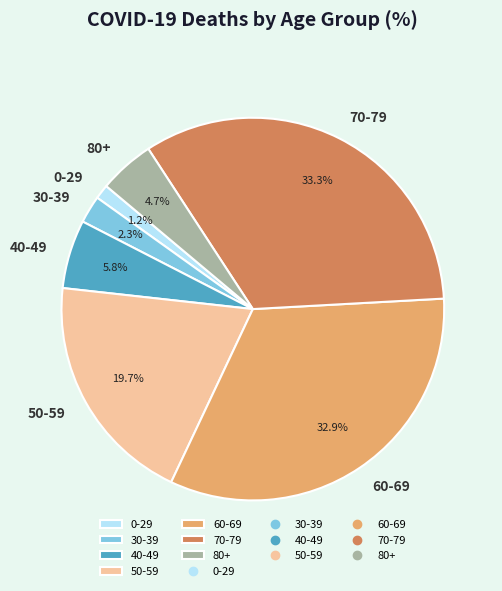

How much of the chart is everything except 70-79?

66.7%